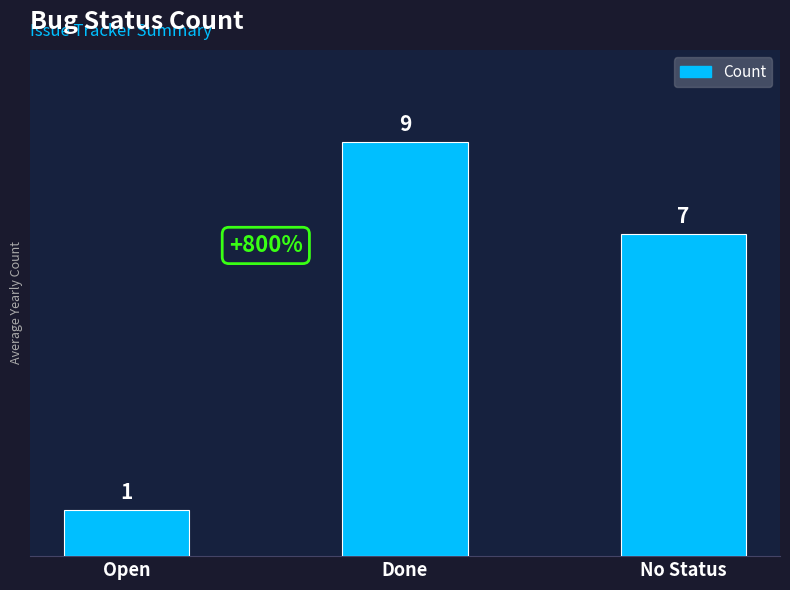

What is the difference between the maximum and minimum values?

8